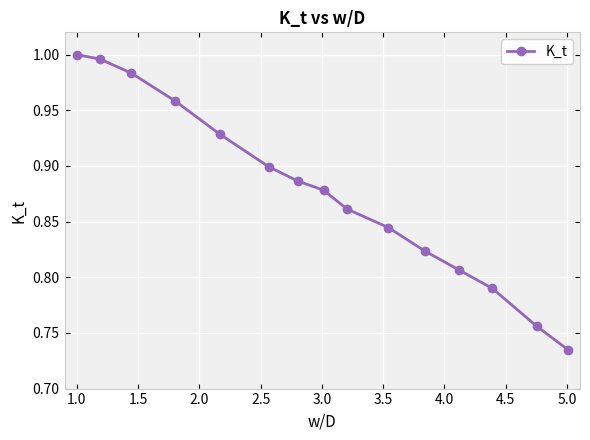

What is the difference between the maximum and minimum values?

0.3